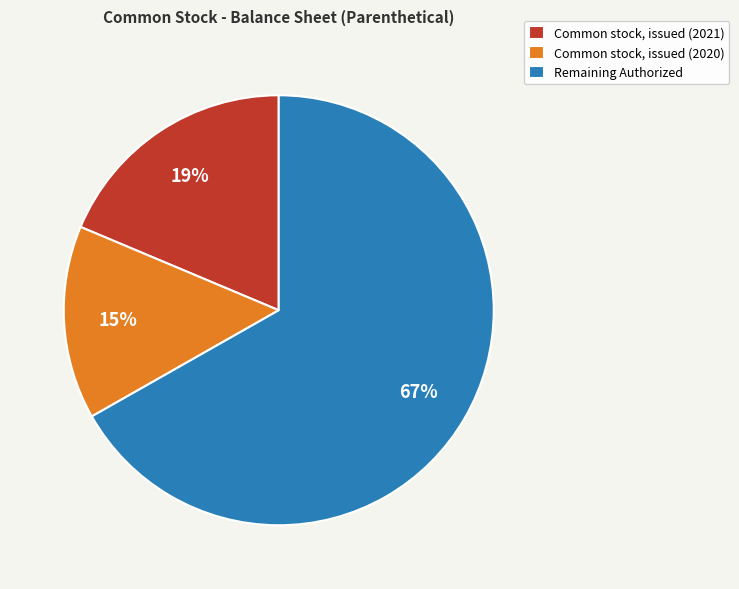

Count the number of slices in the pie.

3